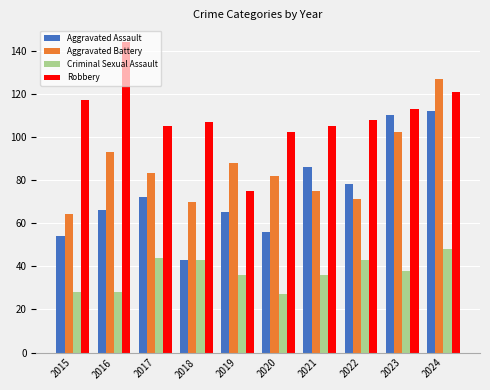

Is the value of Aggravated Assault at 2019 greater than the value of Criminal Sexual Assault at 2016?

Yes